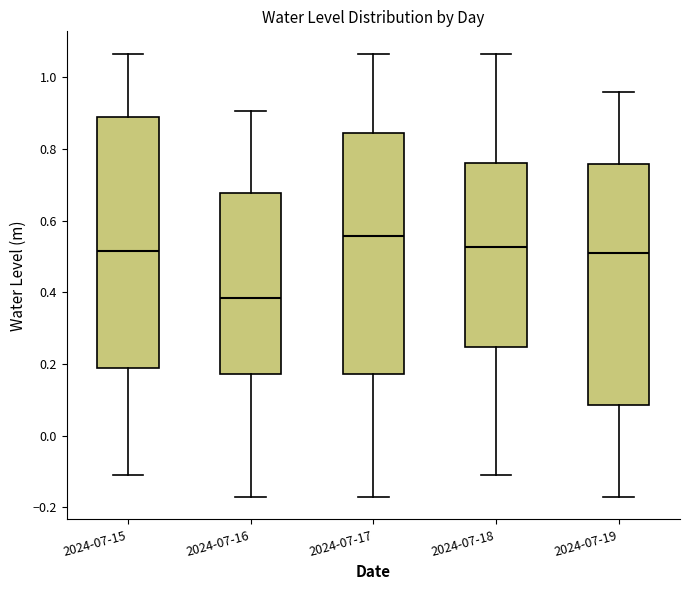

Reading left to right, read every box against the y-axis: the position of its median line, the range the box covers, and the ends of its whiskers. The values are not printed on the chart, so give them approximately, as read against the axis.

2024-07-15: median 0.52, box 0.18 to 0.88, whiskers -0.10 to 1.06
2024-07-16: median 0.38, box 0.18 to 0.68, whiskers -0.18 to 0.90
2024-07-17: median 0.56, box 0.18 to 0.84, whiskers -0.18 to 1.06
2024-07-18: median 0.52, box 0.24 to 0.76, whiskers -0.10 to 1.06
2024-07-19: median 0.50, box 0.08 to 0.76, whiskers -0.18 to 0.96